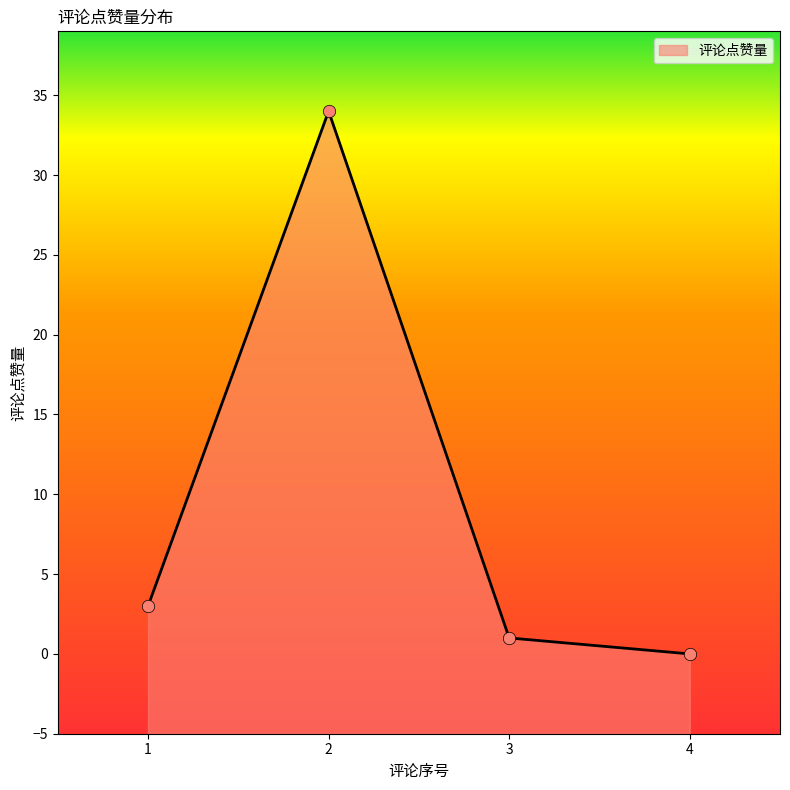

What is the change in value from 1 to 2?

+31